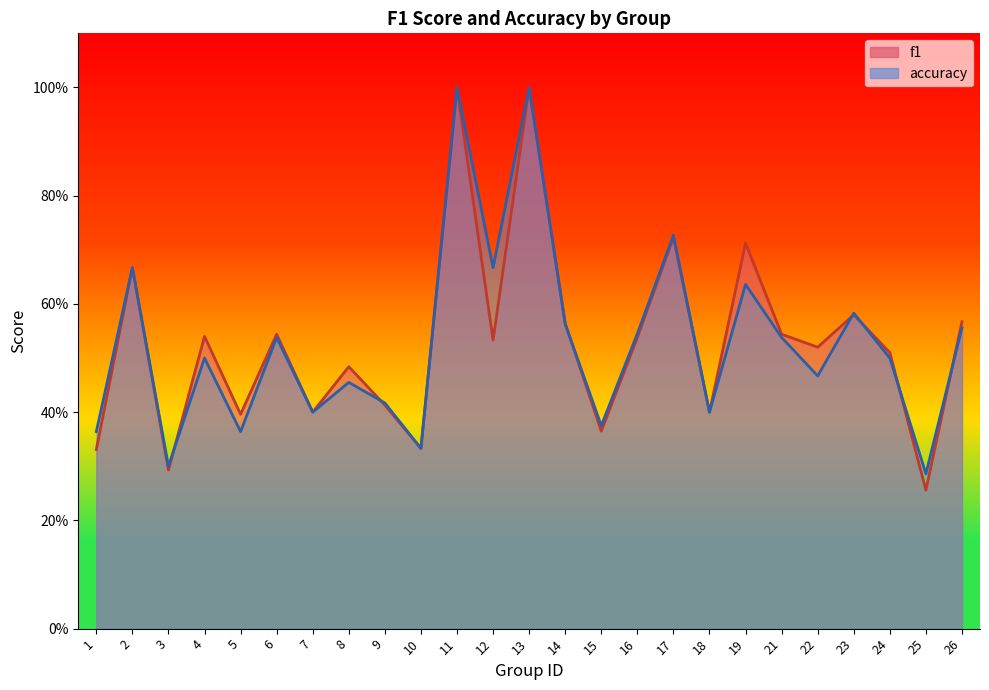

At which label does f1 reach its peak?

11